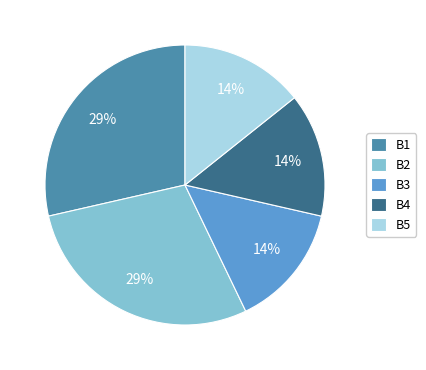

What is the ratio of the value at B1 to the value at B2?

1.0